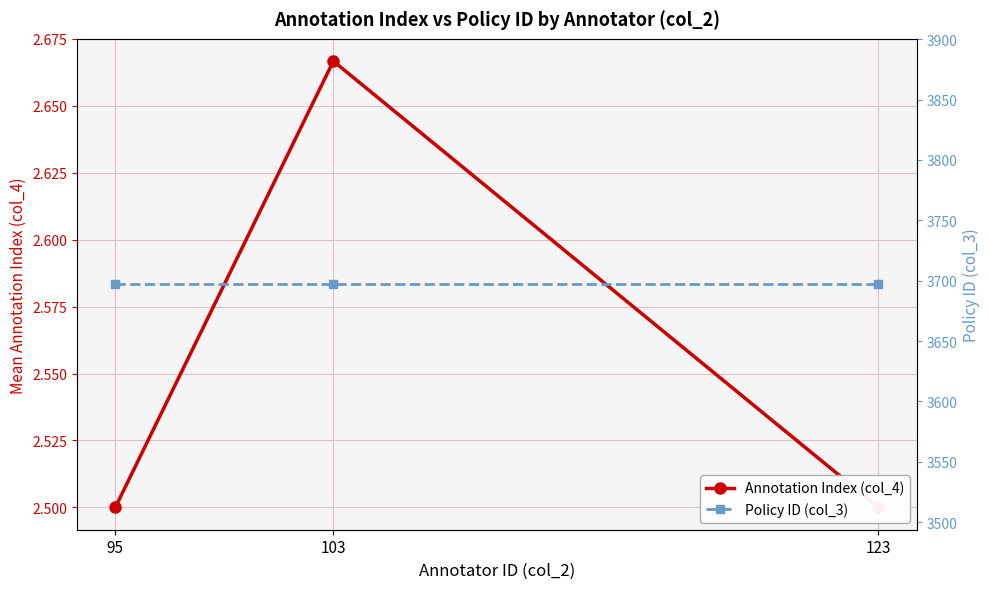

What is the approximate value of Policy ID (col_3) at 95?

3697.0